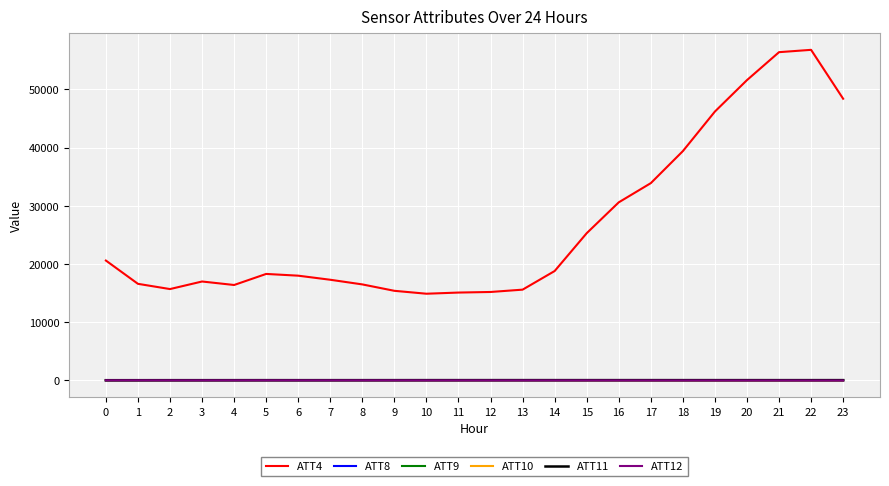

Which series has the largest total across all categories?

ATT4